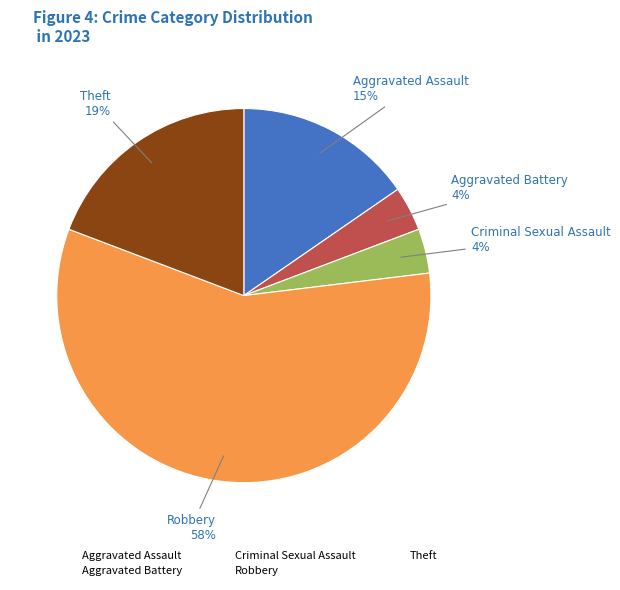

Which has a higher value, Aggravated Battery or Theft?

Theft